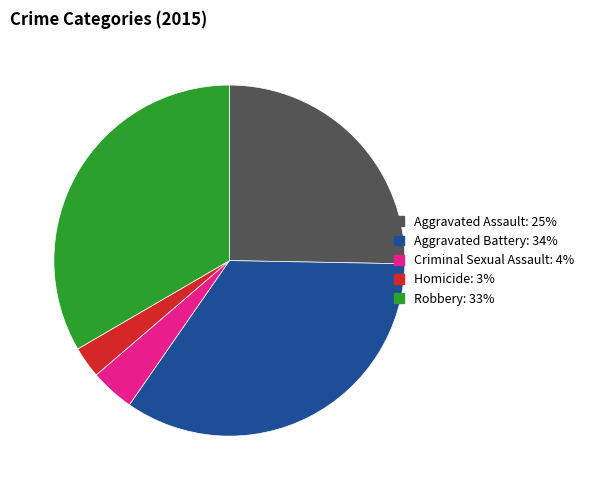

Is it true that Aggravated Assault is 20% of the pie?

False